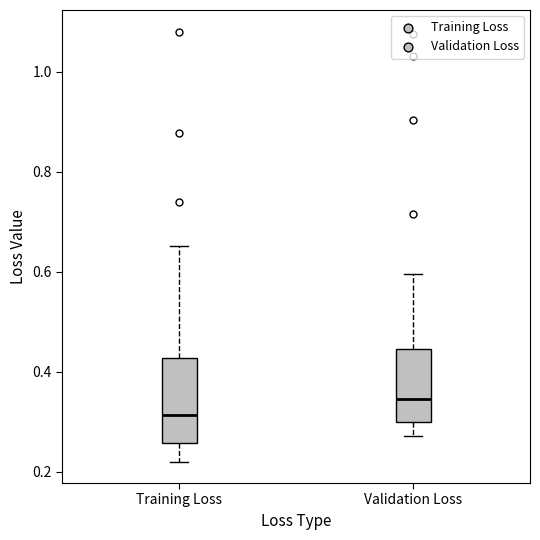

Reading left to right, read every box against the y-axis: the position of its median line, the range the box covers, and the ends of its whiskers. The values are not printed on the chart, so give them approximately, as read against the axis.

Training Loss: median 0.32, box 0.26 to 0.42, whiskers 0.22 to 0.66
Validation Loss: median 0.34, box 0.30 to 0.44, whiskers 0.28 to 0.60